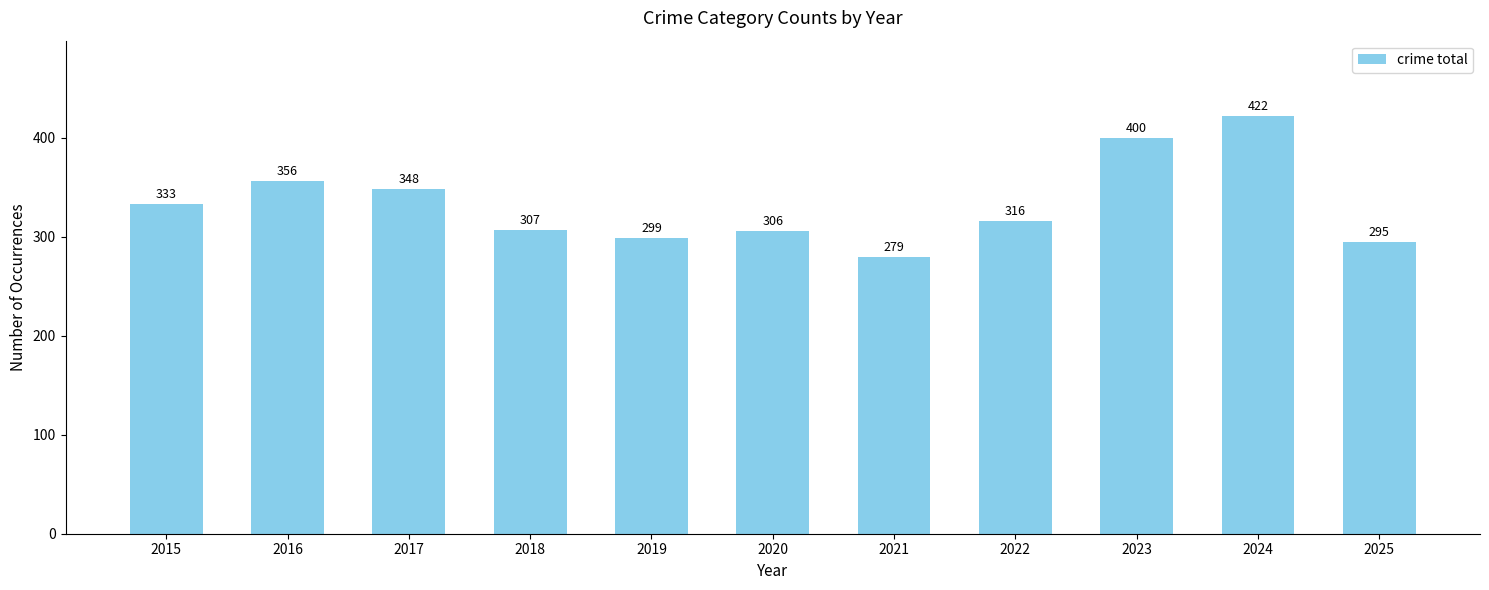

What is the difference between the second highest and second lowest values?

105